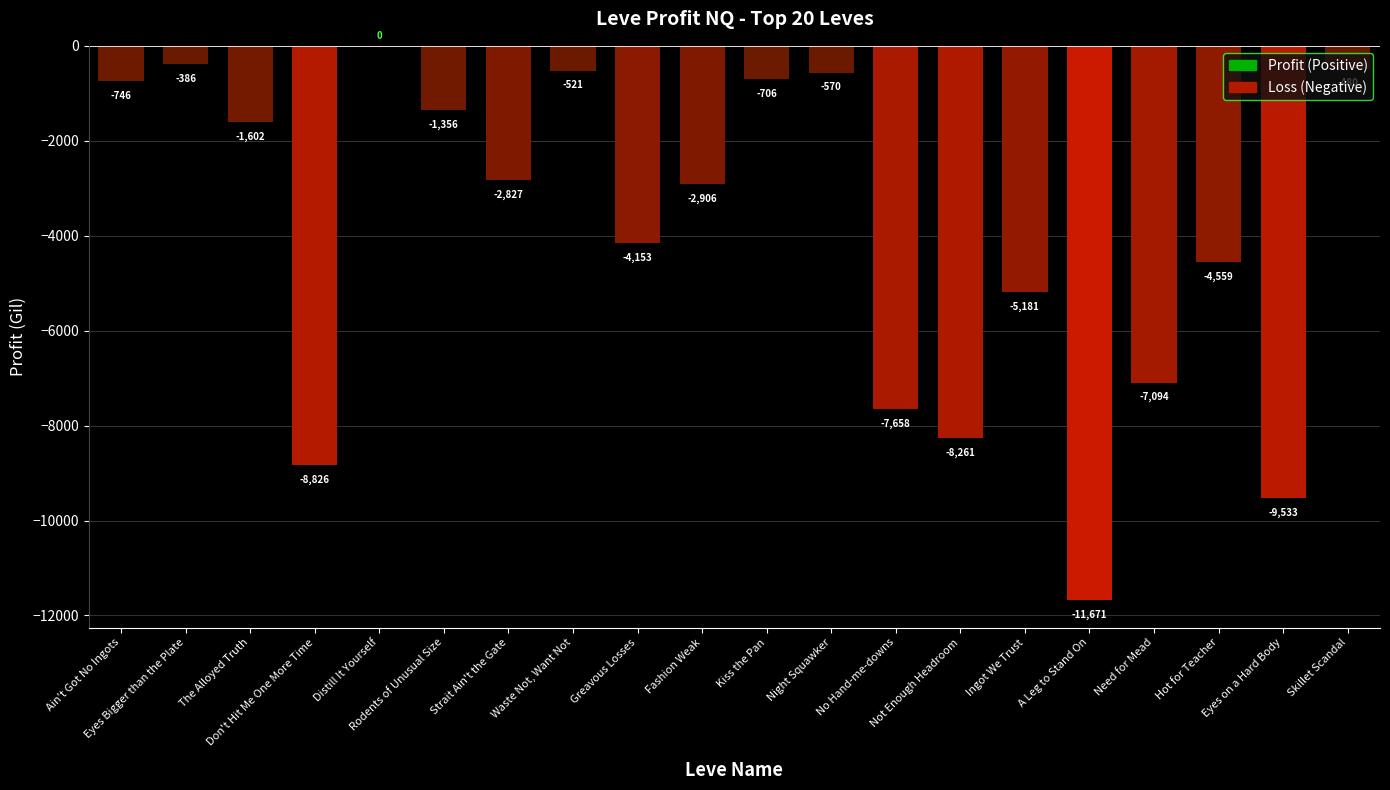

Reading right to left, extract all data points from this chart.

-480.3	-9533.0	-4559.9	-7094.0	-11671.0	-5181.6	-8261.7	-7658.7	-570.0	-706.8	-2906.8	-4153.5	-521.0	-2827.0	-1356.0	0.0	-8826.0	-1602.3	-386.3	-746.2